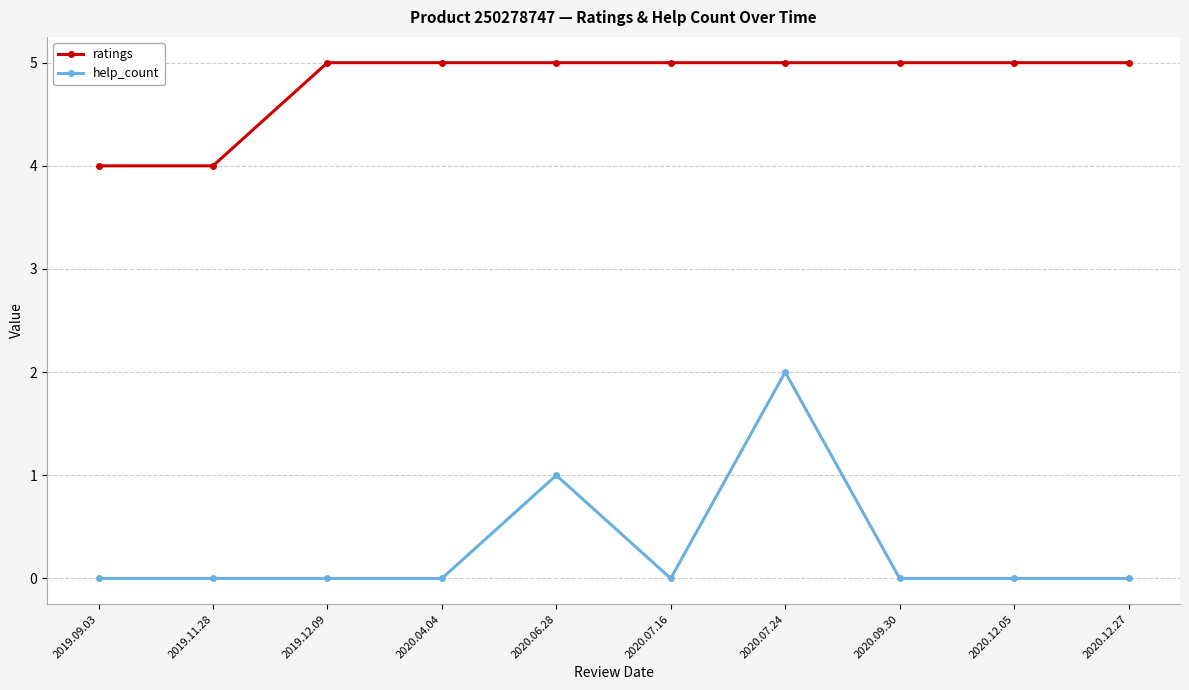

What position from the right is 2020.09.30?

3